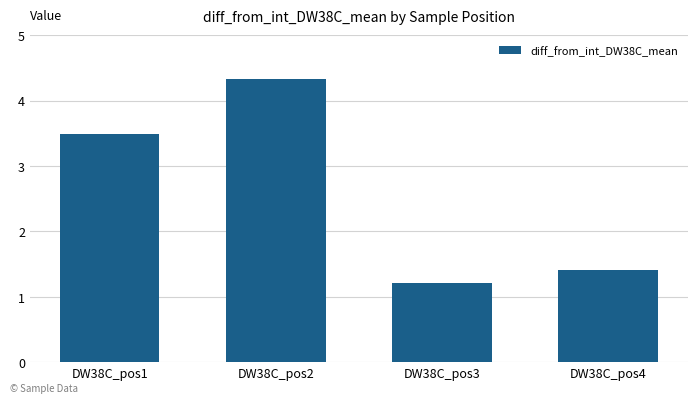

Which category has the highest value across all series?

DW38C_pos2